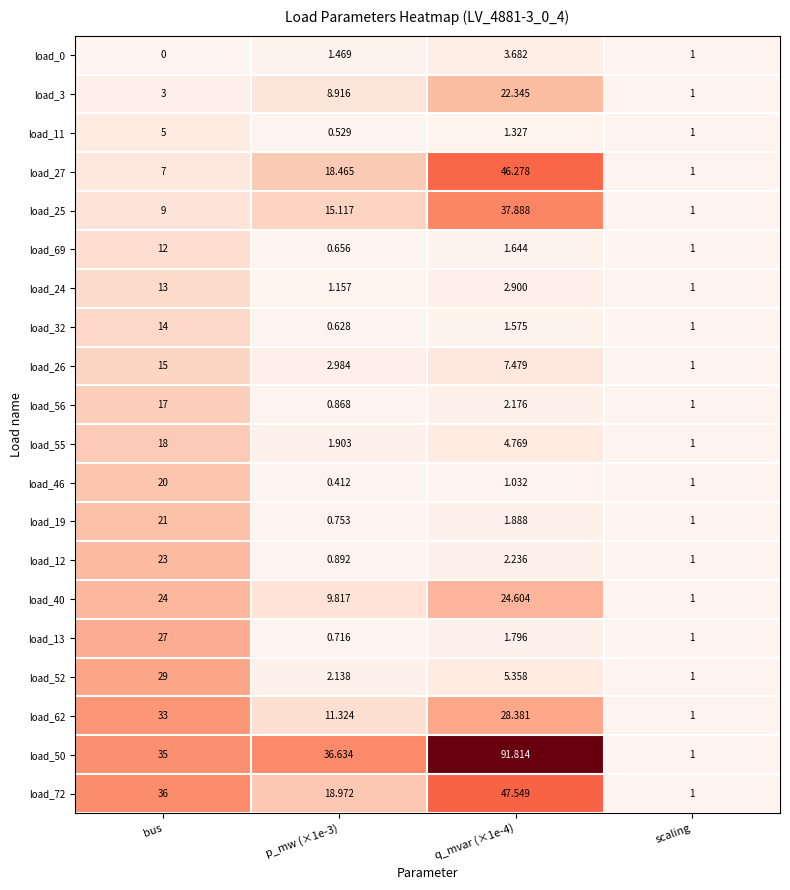

Which category has the lowest value in the load_50 series?

scaling